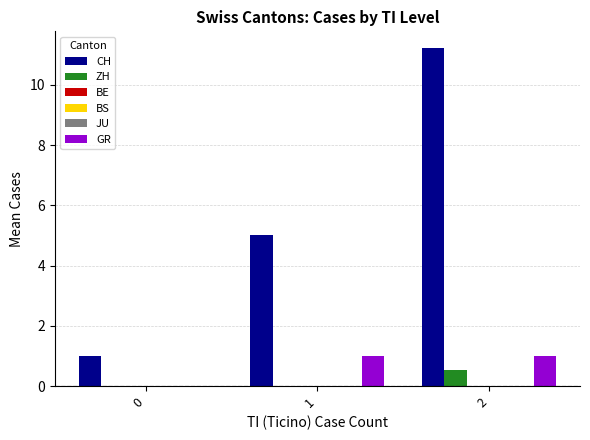

Reading left to right, extract all data points from this chart.

CH: 1.0	5.0	11.2
ZH: 0.0	0.0	0.5
BE: 0.0	0.0	0.0
BS: 0.0	0.0	0.0
JU: 0.0	0.0	0.0
GR: 0.0	1.0	1.0